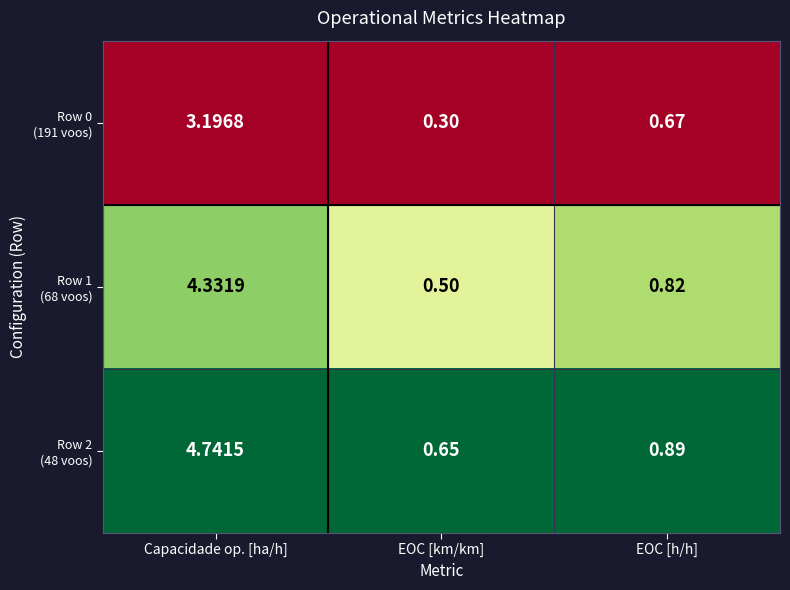

At which category is the sum across all series the highest?

Capacidade op. [ha/h]